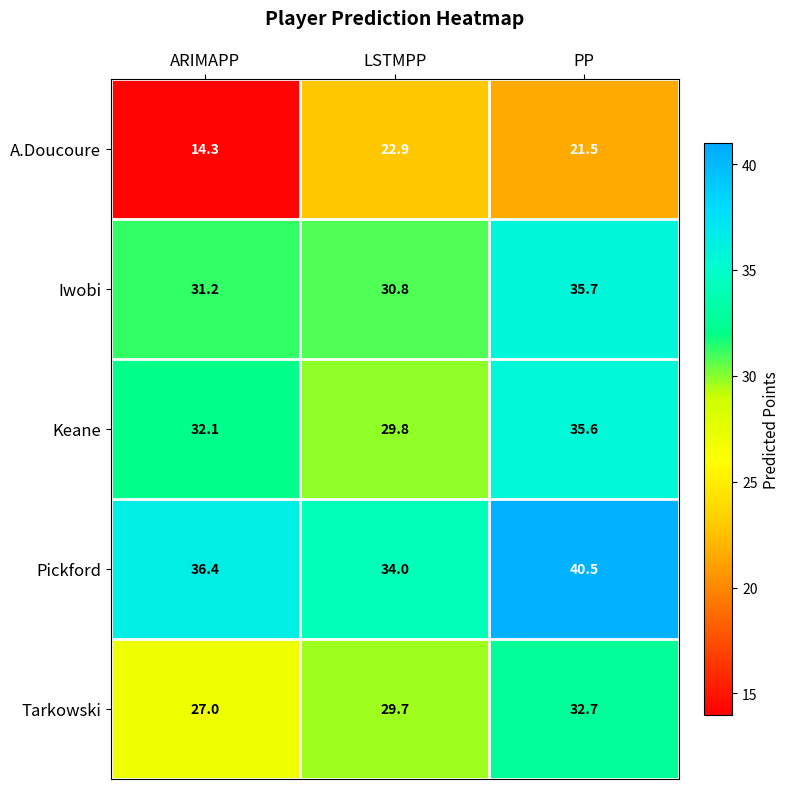

How many data points does each series have?

3